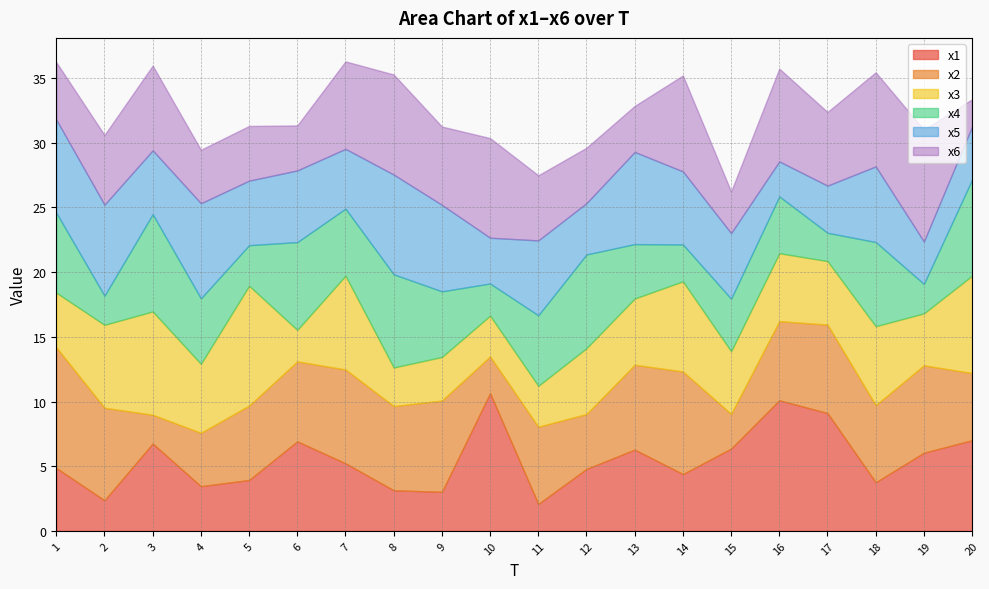

How many data points in x4 are less than 5?

9